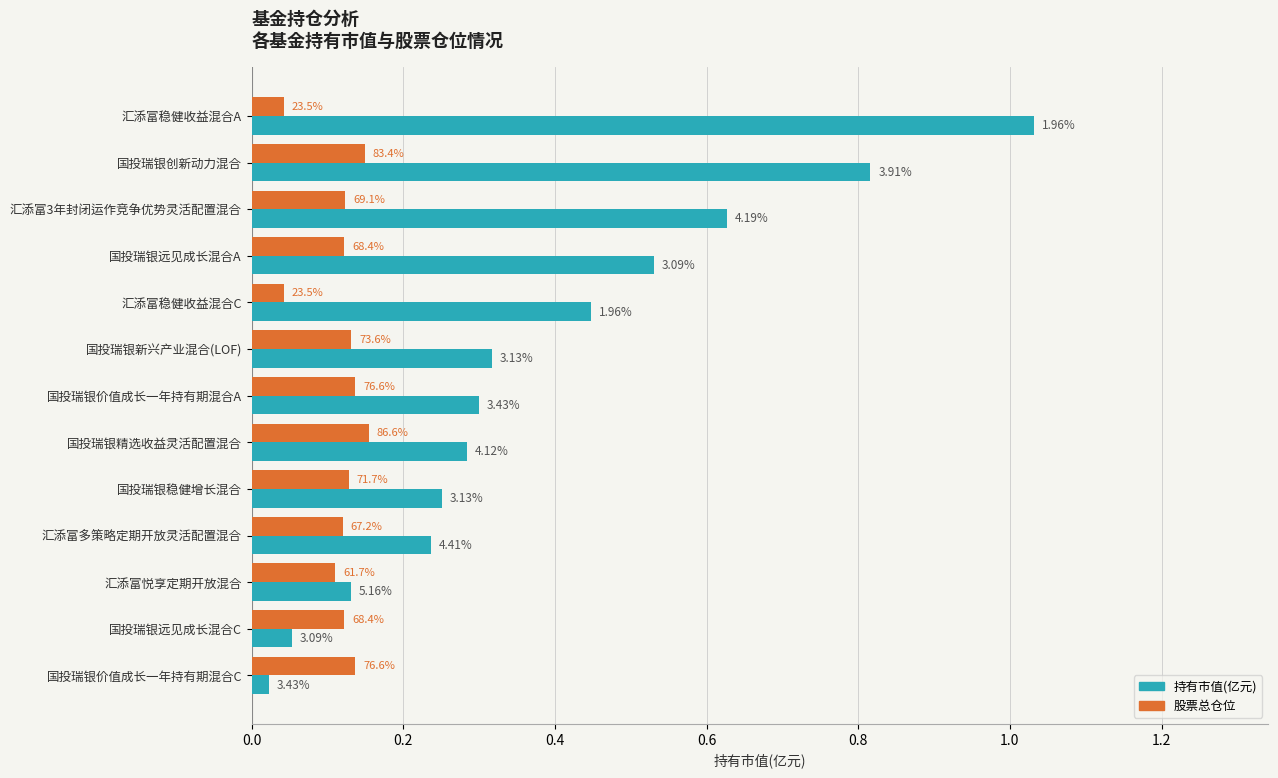

Which series has the largest total across all categories?

持有市值(亿元)